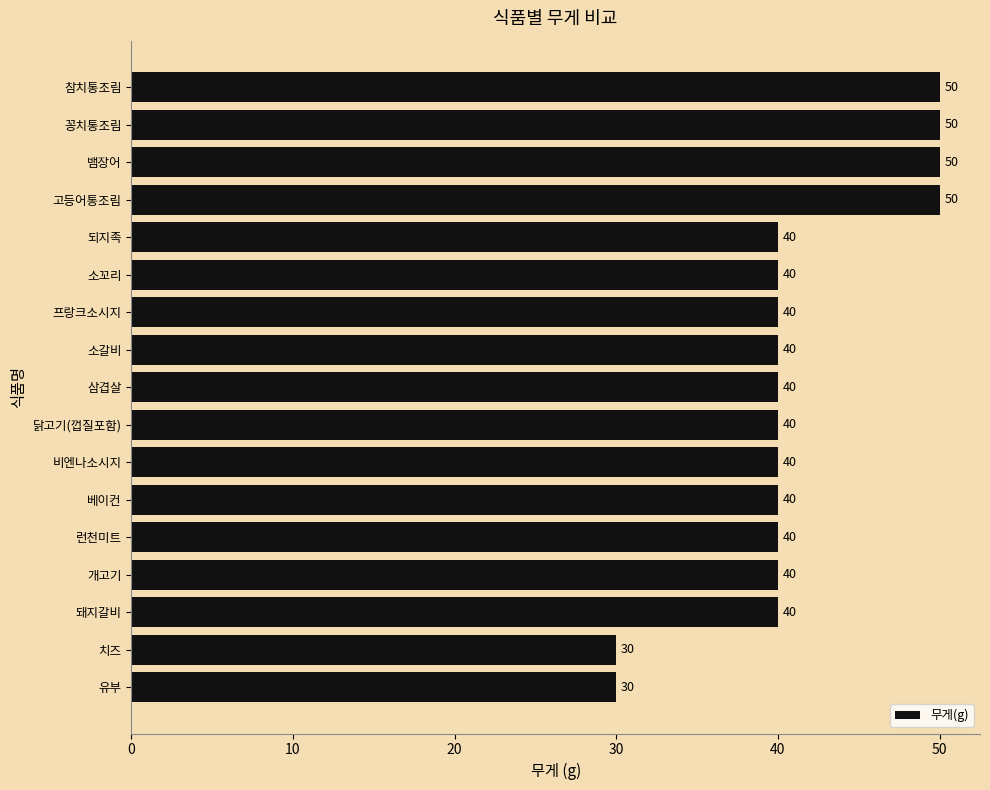

What is the greatest value displayed?

50